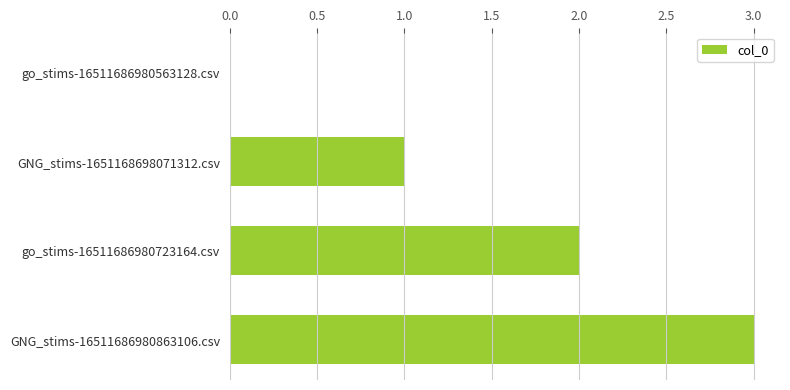

What is the sum of the values at GNG_stims-1651168698071312.csv and go_stims-16511686980723164.csv?

3